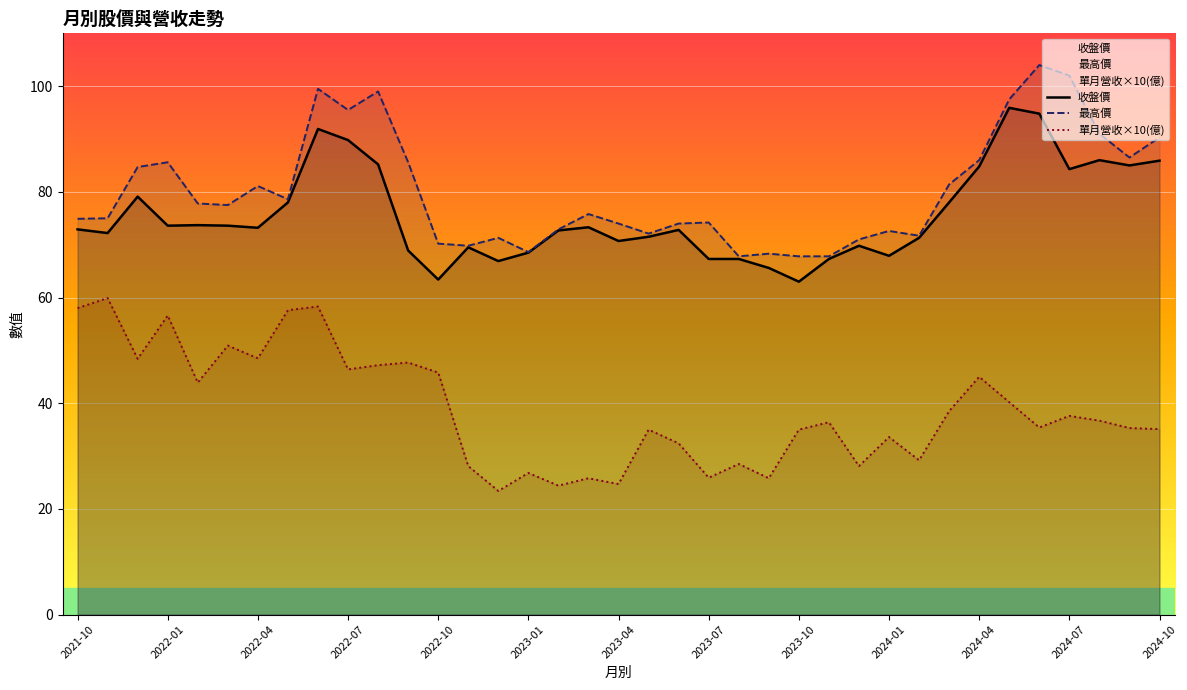

How many lines are shown in the chart?

3